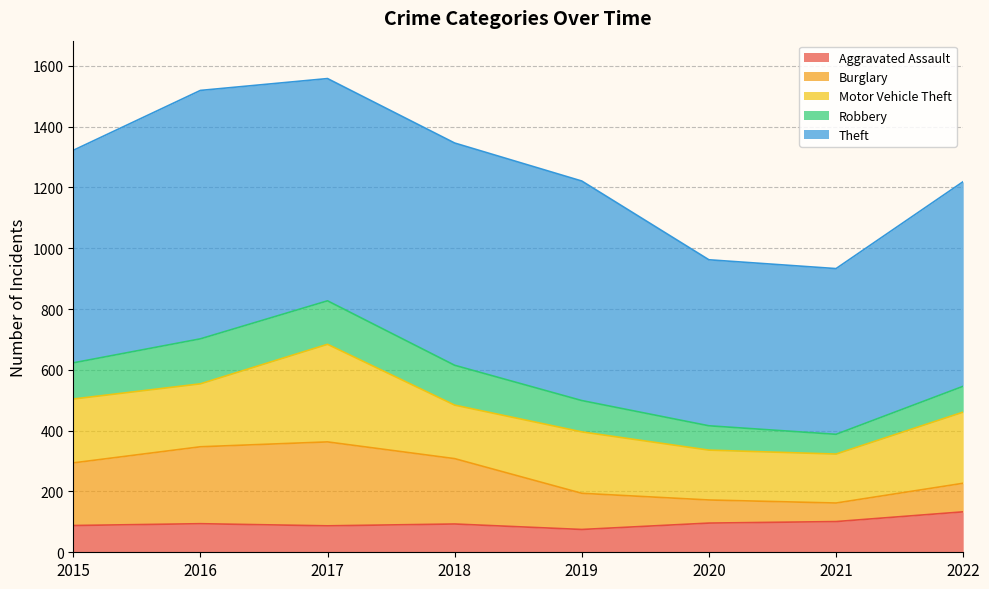

What is the total value across all series at 2021?

933